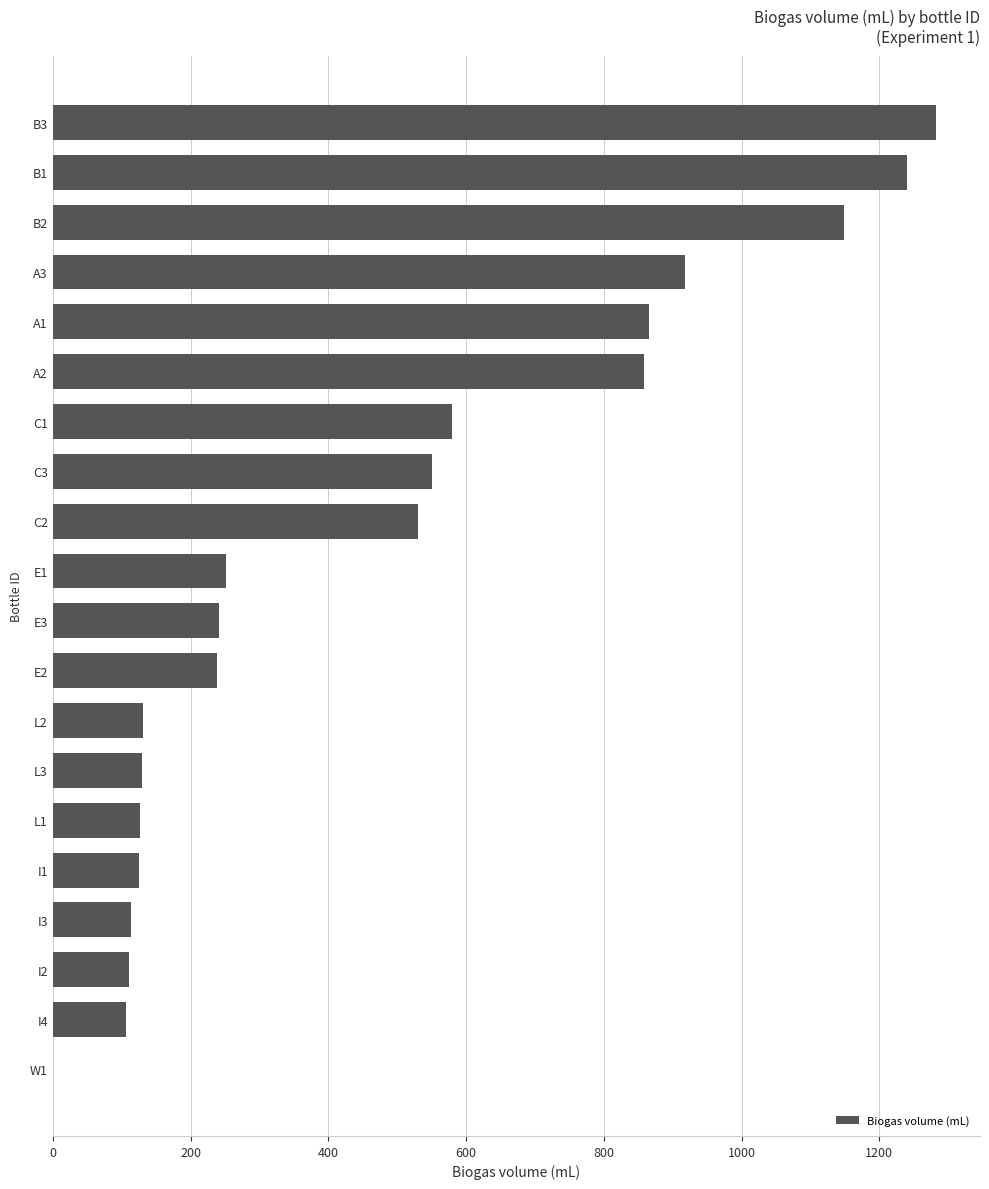

What is the ratio of the value at E3 to the value at L1?

1.9